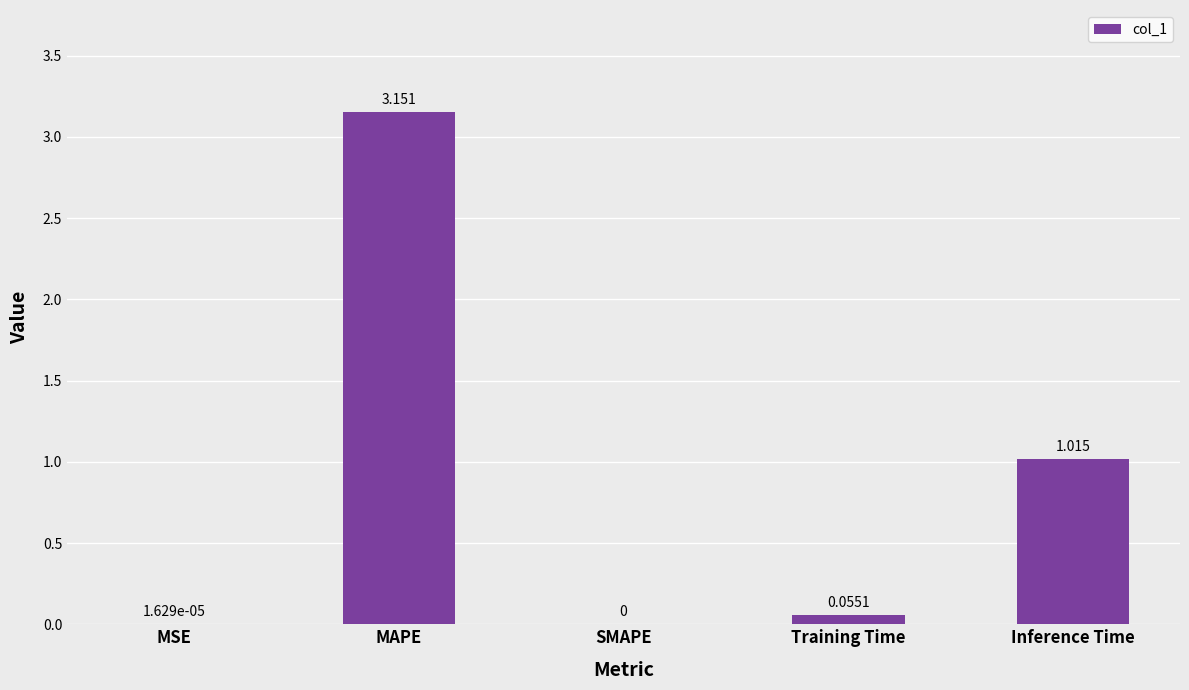

What is the average value?

0.8